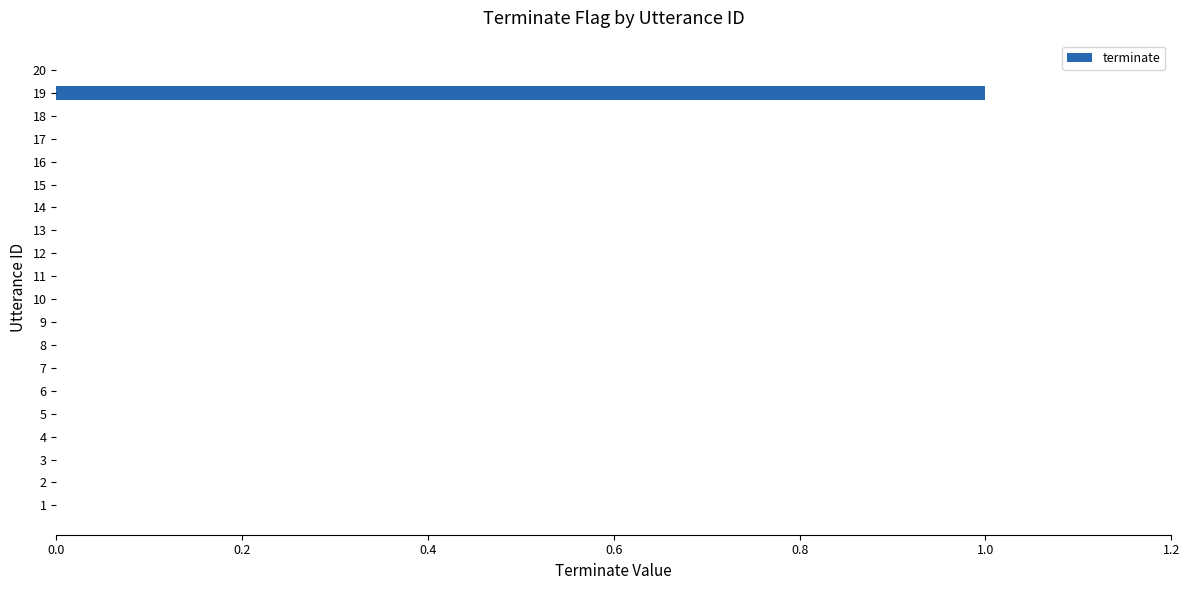

How many values are between 0 and 1?

20